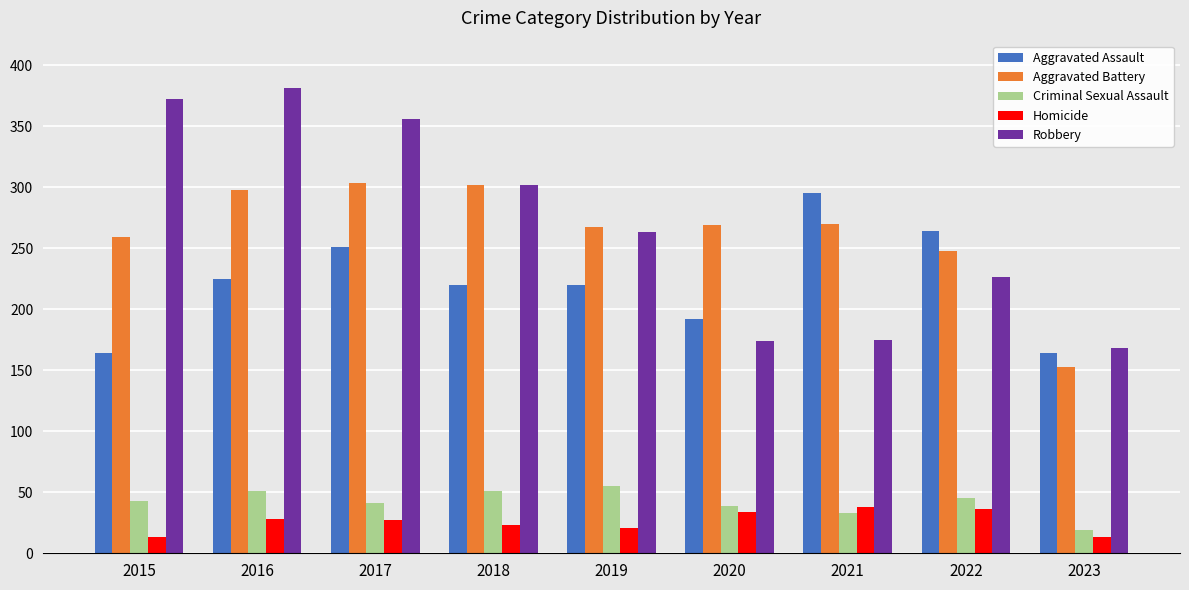

How many groups of bars are there?

9